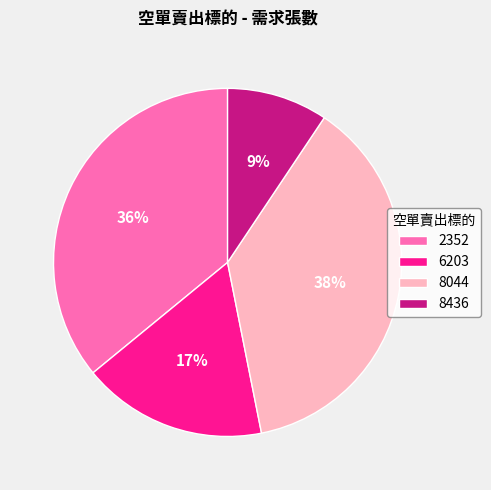

Which slice is the smallest?

8436